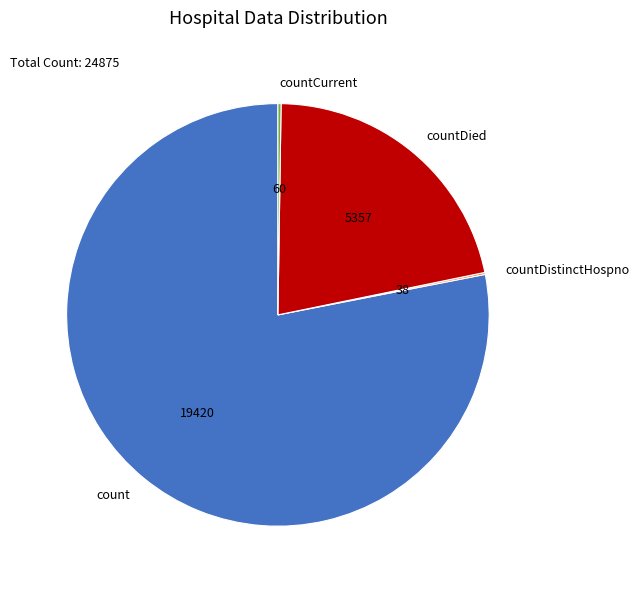

The count slice represents 78% of the pie. True or false?

True